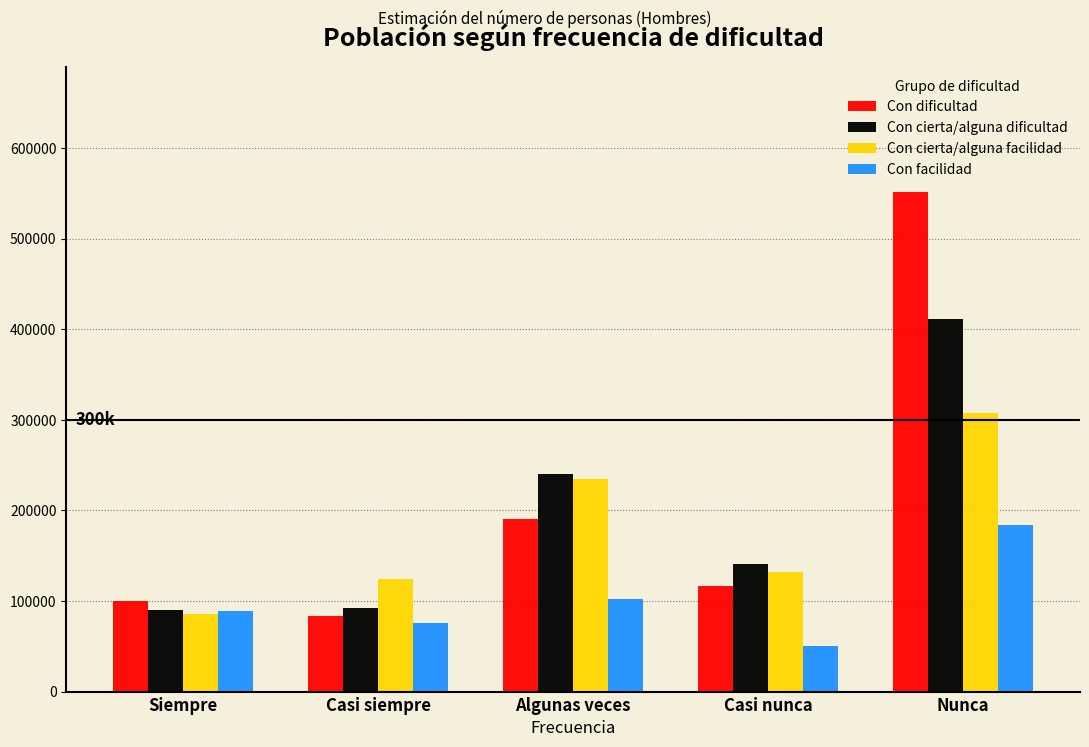

What is the smallest value displayed?

50617